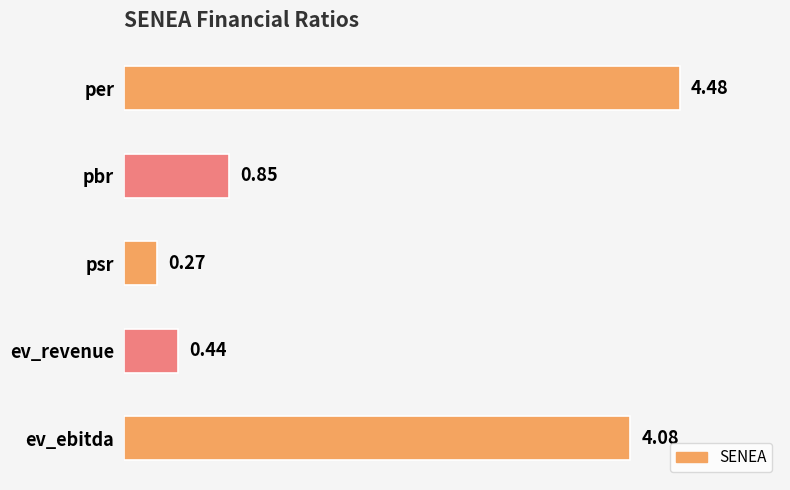

What is the difference between the maximum and second lowest values?

4.0